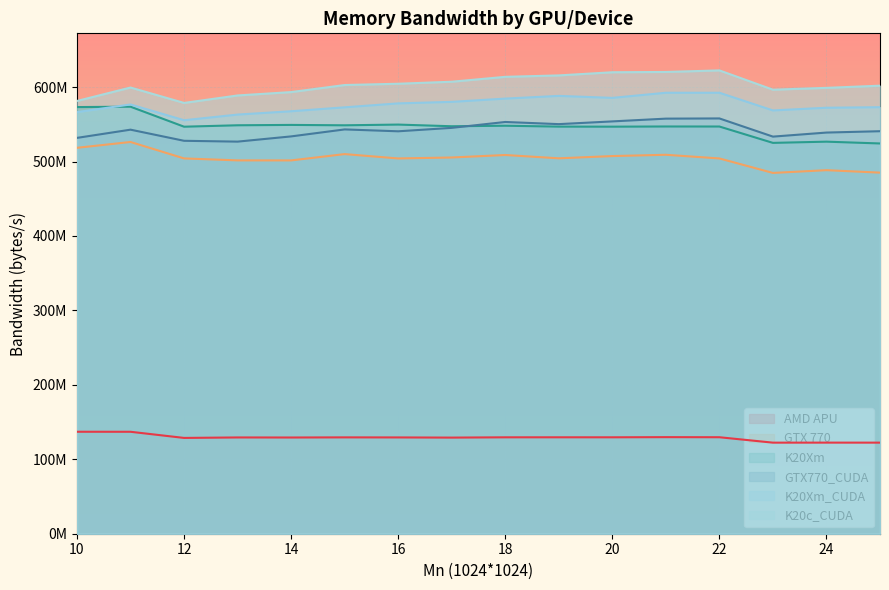

What is the greatest value displayed?

622445000